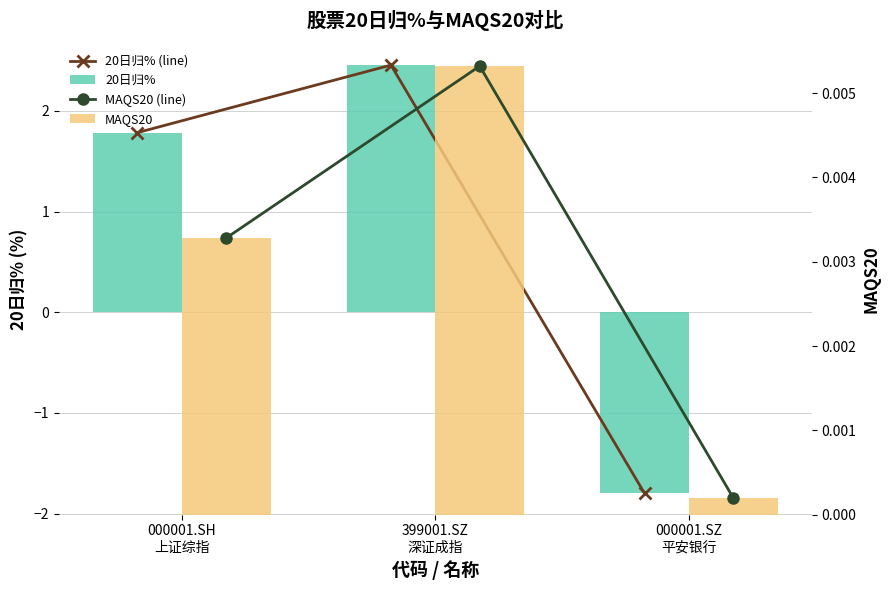

What is the average value of the 20日归% (line) series?

0.8